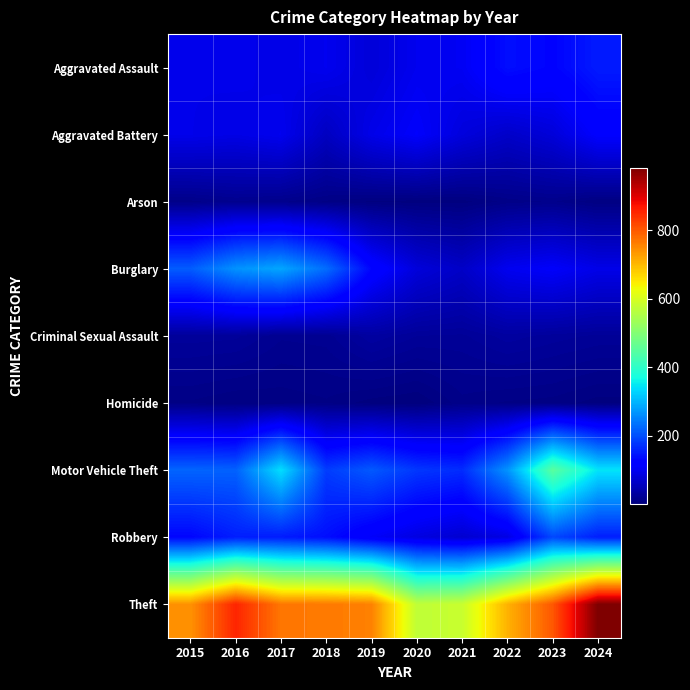

Which series has the largest total across all categories?

Theft